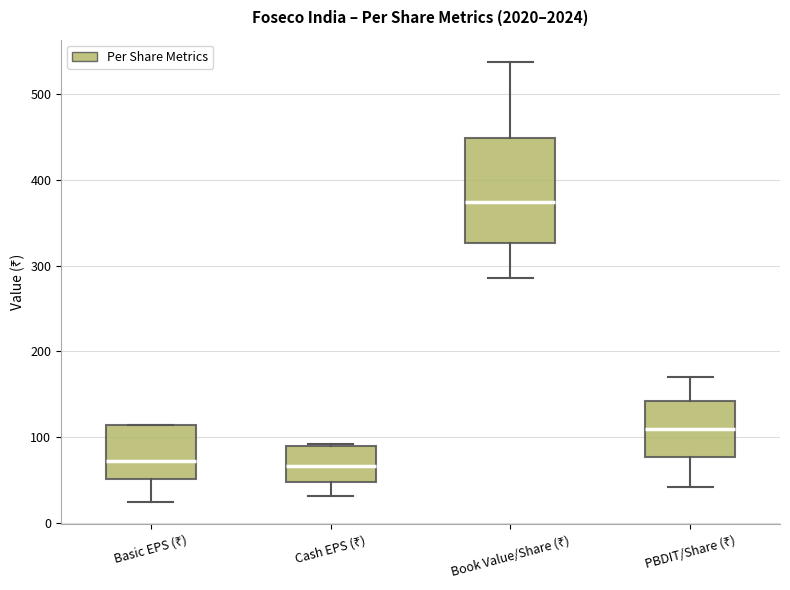

Reading left to right, read every box against the y-axis: the position of its median line, the range the box covers, and the ends of its whiskers. The values are not printed on the chart, so give them approximately, as read against the axis.

Basic EPS (₹): median 70, box 50 to 110, whiskers 20 to 110
Cash EPS (₹): median 70, box 50 to 90, whiskers 30 to 90
Book Value/Share (₹): median 370, box 330 to 450, whiskers 290 to 540
PBDIT/Share (₹): median 110, box 80 to 140, whiskers 40 to 170